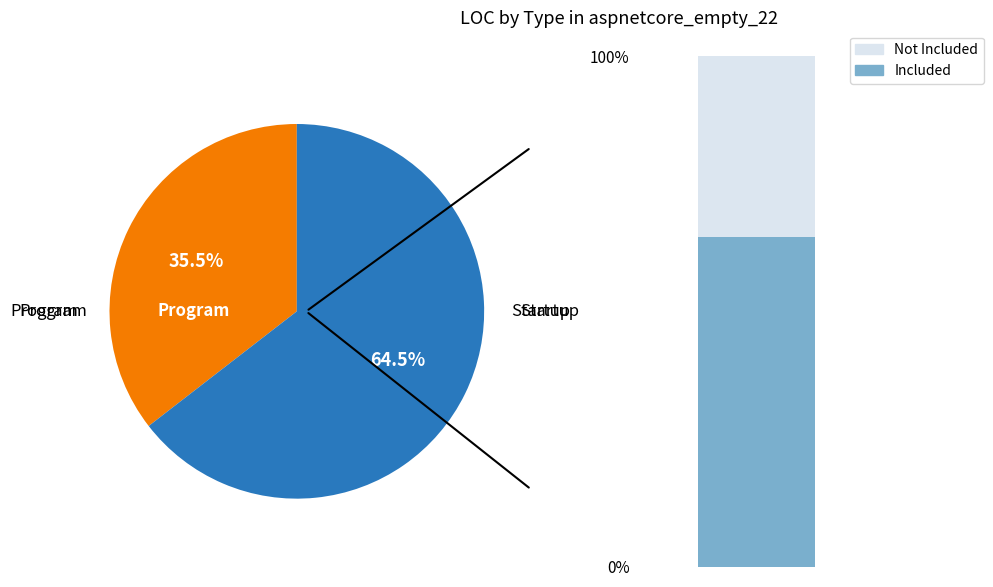

What is the largest slice in the pie chart?

Startup